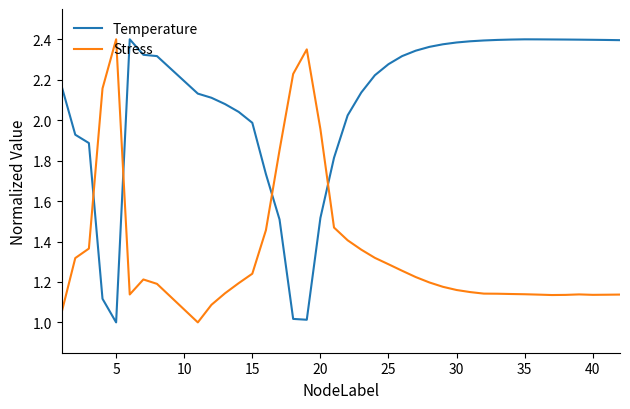

What is the sum of all Stress values?

53.9